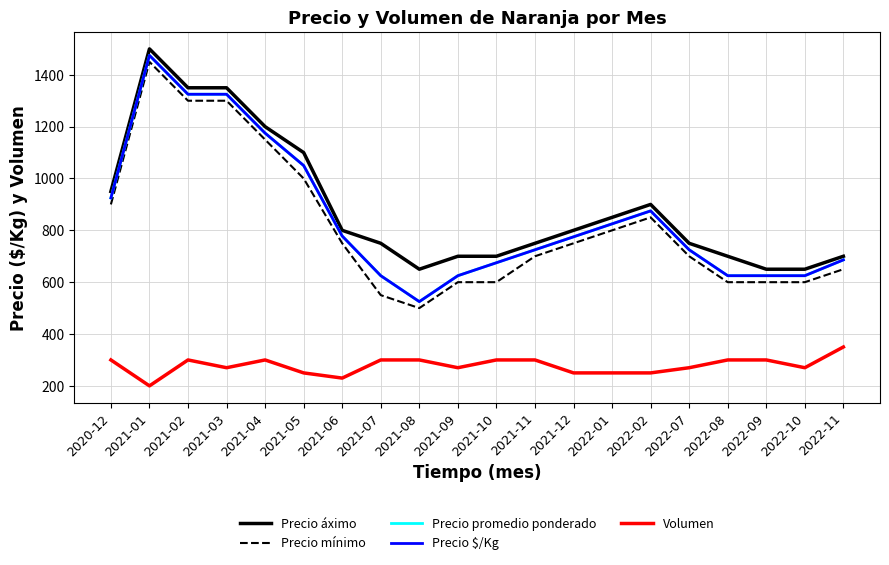

What is the label of the 20th point from the left?

2022-11